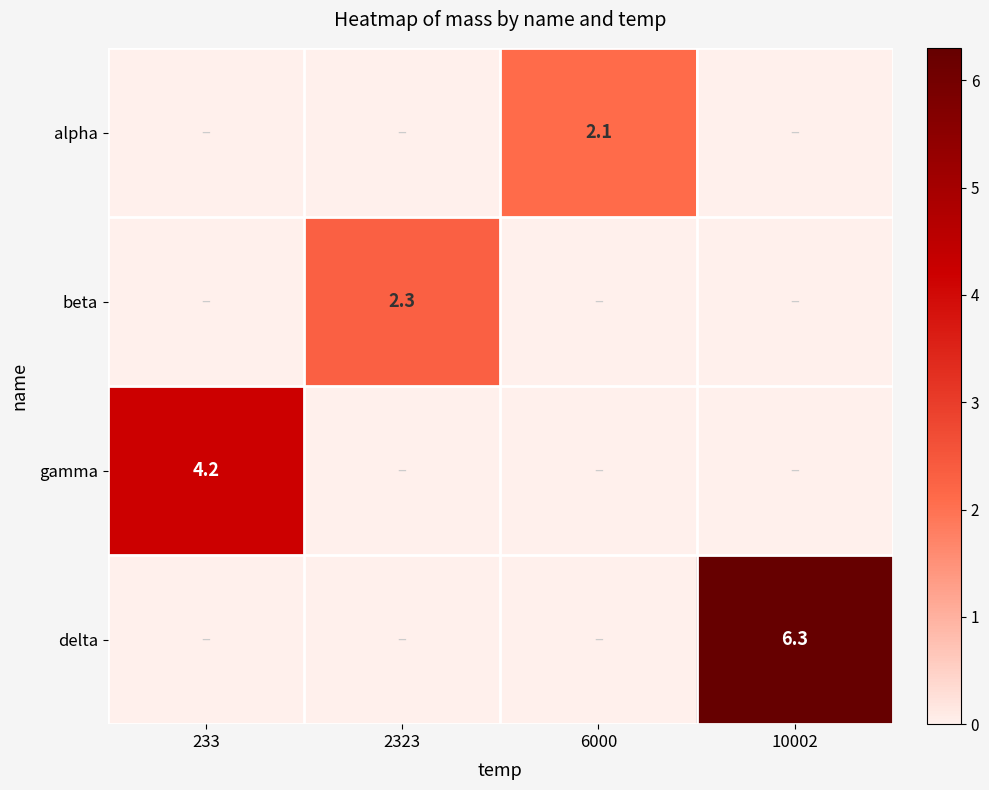

Where is gamma nearest to the value 2?

2323